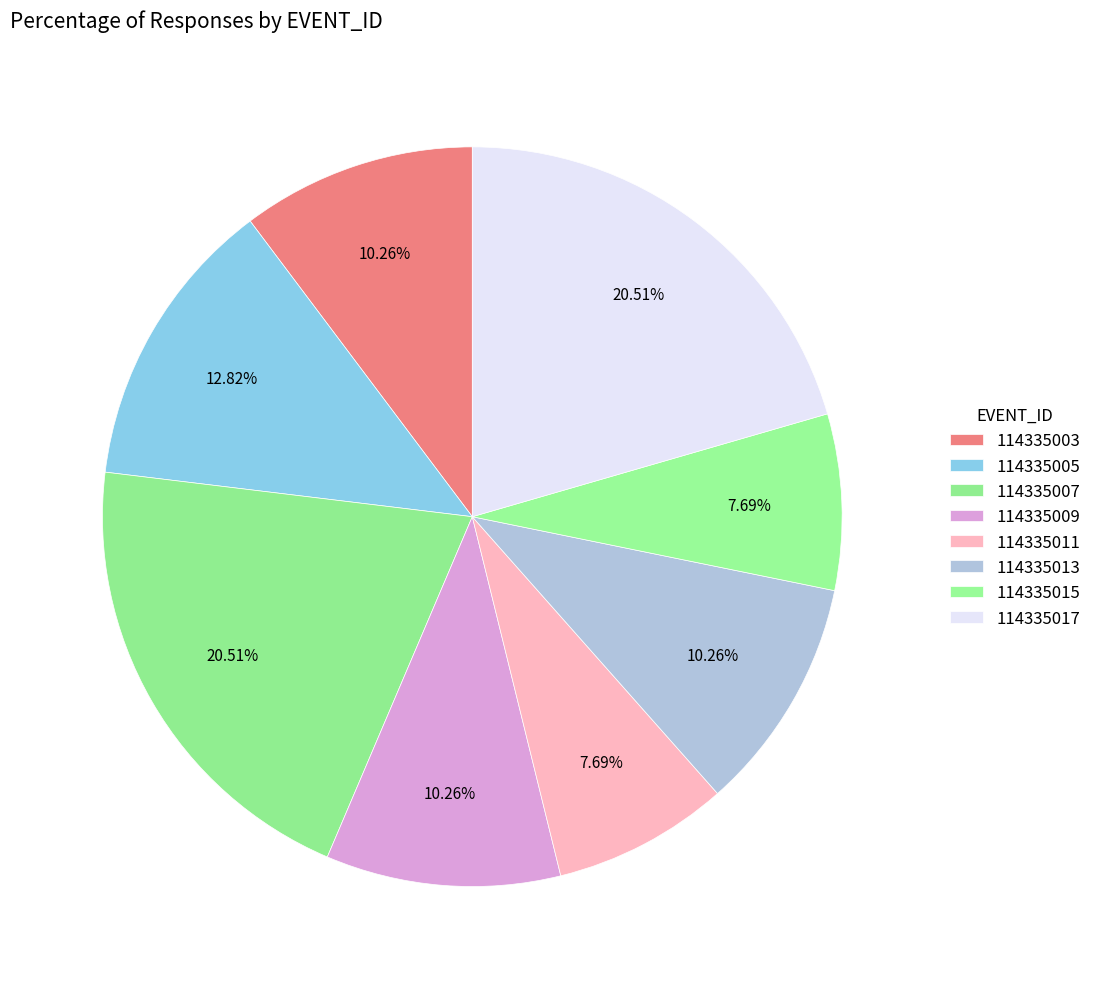

What percentage is NOT represented by 114335013?

89.7%